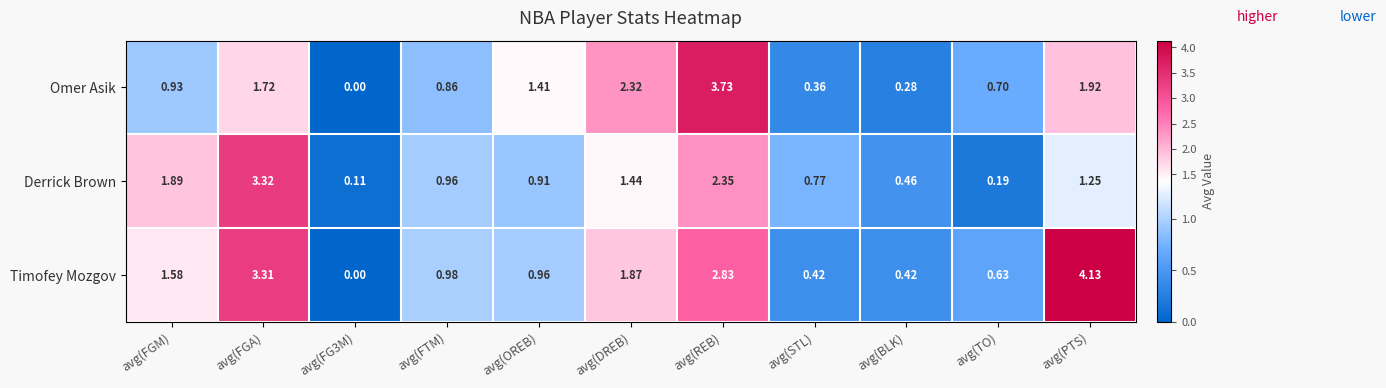

Count the number of categories in the chart.

11